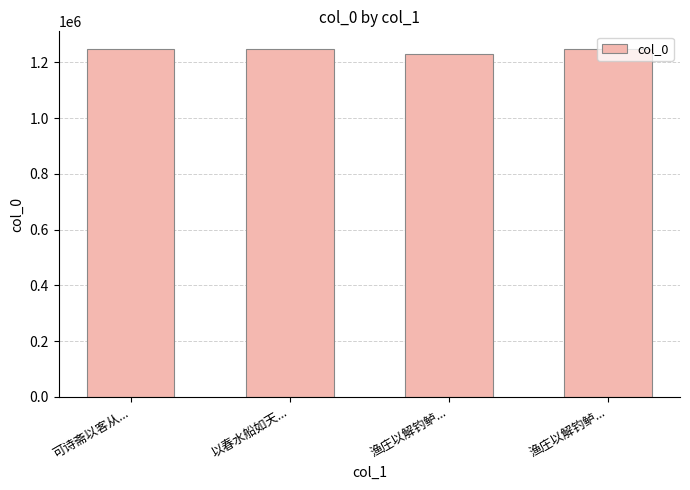

What is the change in value from 可诗斋以客从... to 渔庄以解钓鲈...?

+12